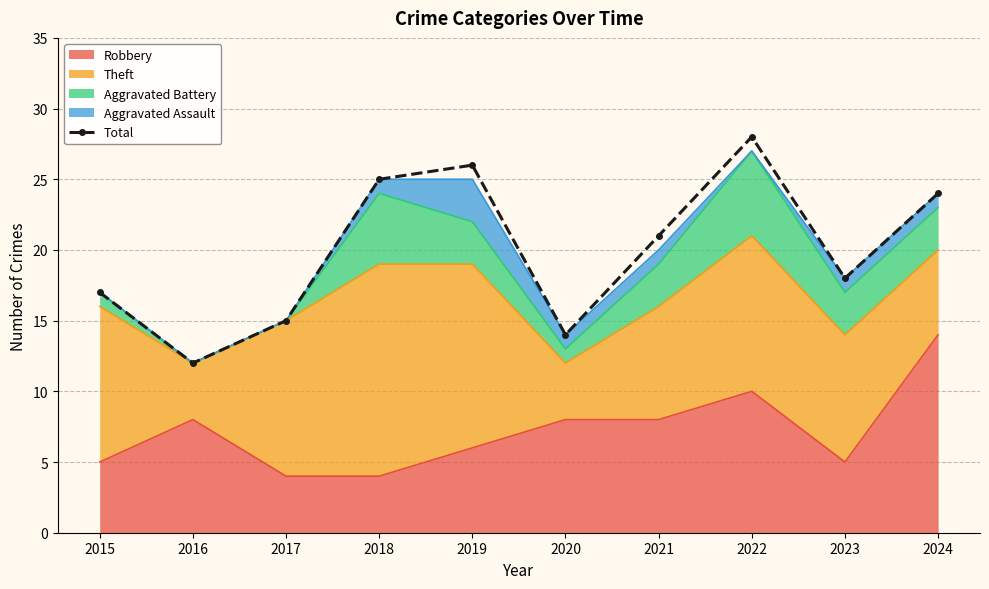

Which category has the lowest value across all series?

2016